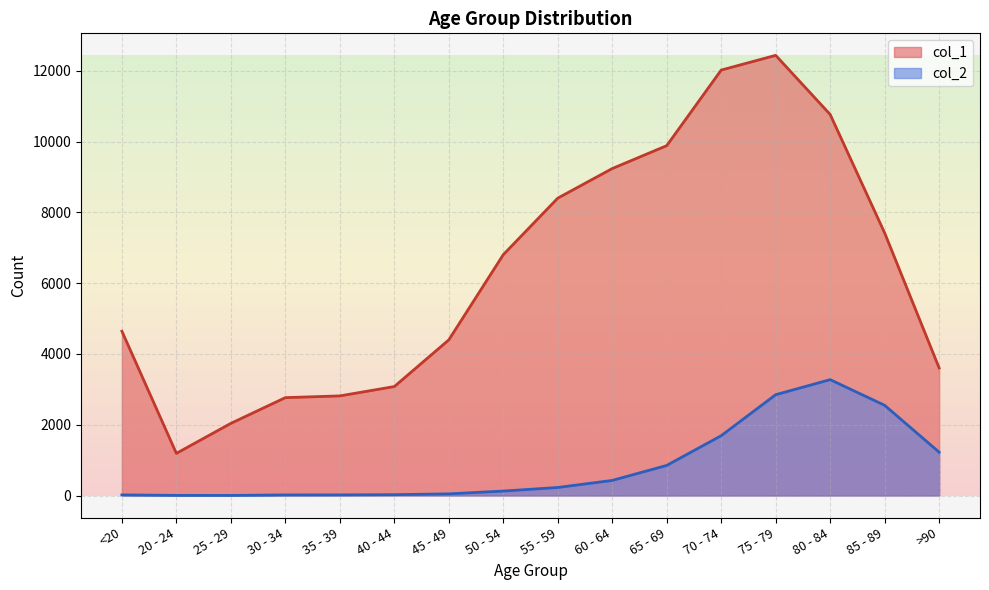

At which category is the sum across all series the highest?

75 - 79